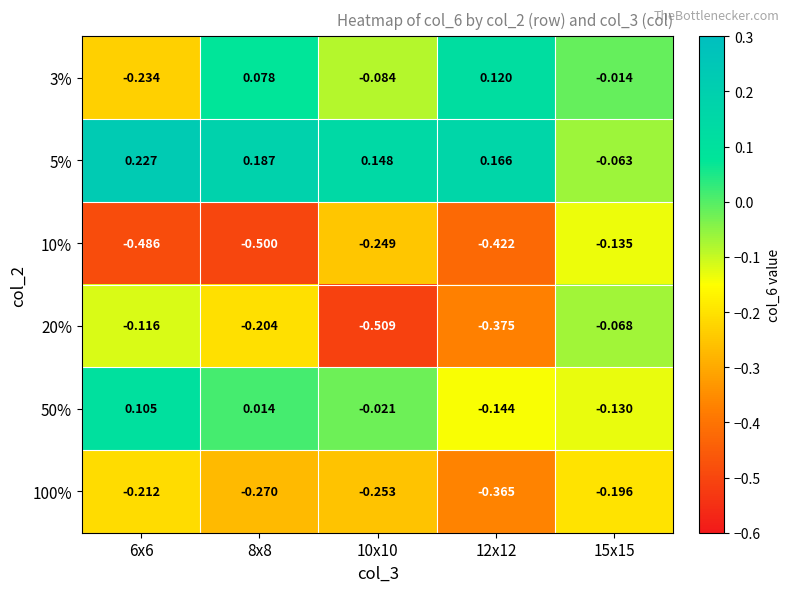

Is the value of 20% at 8x8 greater than the value of 10% at 15x15?

No